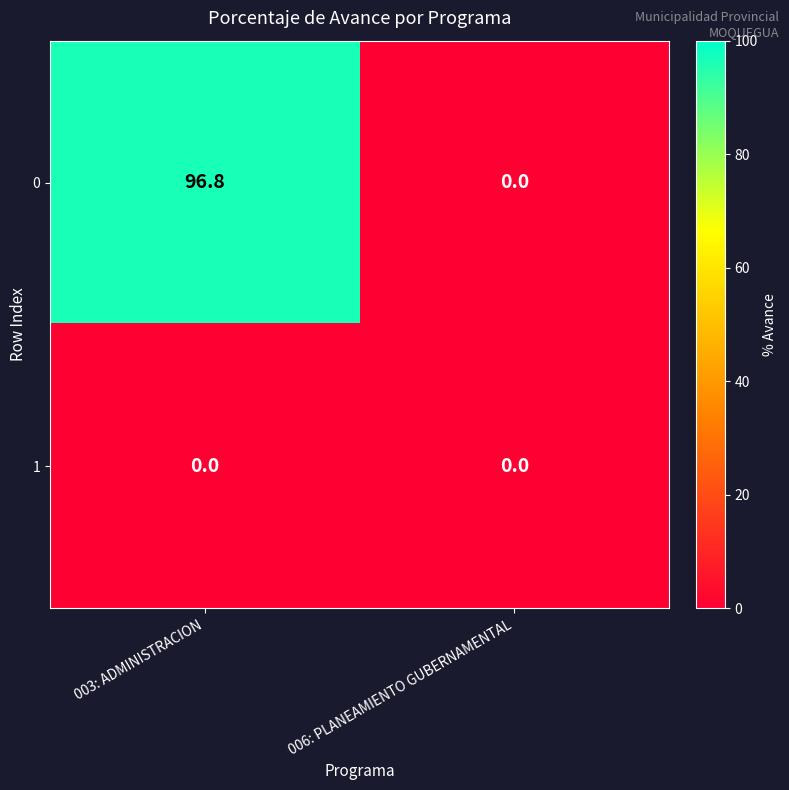

Which series has the largest total across all categories?

0